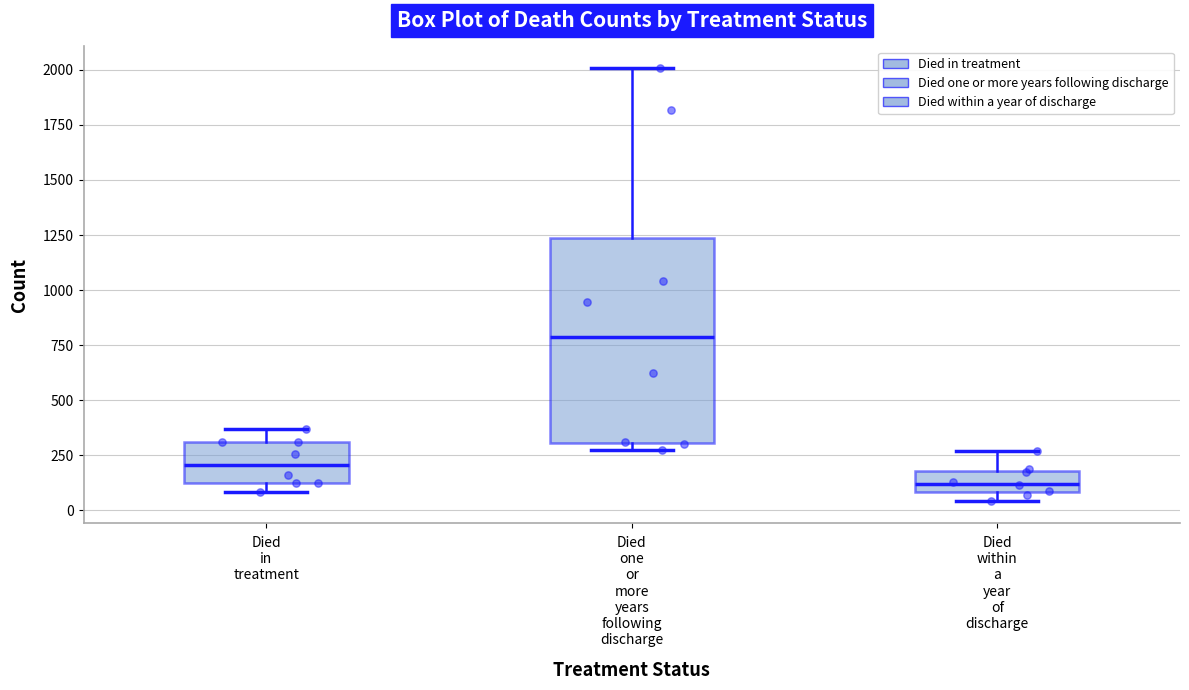

Reading left to right, read every box against the y-axis: the position of its median line, the range the box covers, and the ends of its whiskers. The values are not printed on the chart, so give them approximately, as read against the axis.

Died in treatment: median 200, box 100 to 300, whiskers 100 (just below the box's lower edge) to 350
Died one or more years following discharge: median 800, box 300 to 1250, whiskers 300 (just below the box's lower edge) to 2000
Died within a year of discharge: median 100 (inside the box), box 100 to 200, whiskers 50 to 250